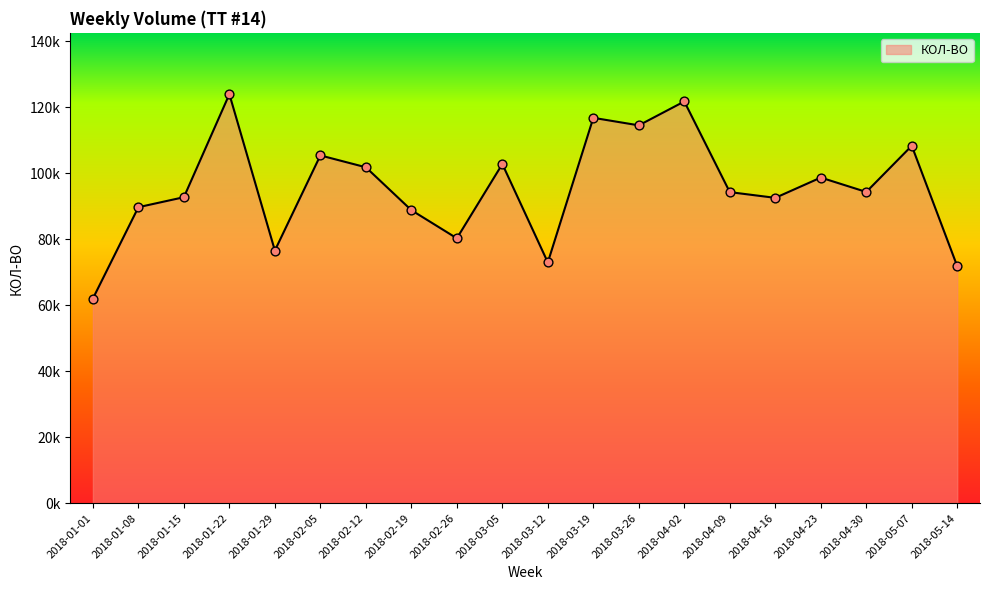

Between 2018-04-02 and 2018-03-19, which is larger?

2018-04-02